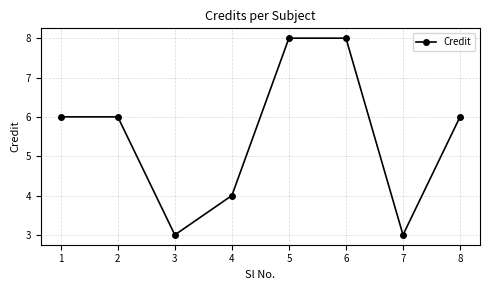

What is the difference between the maximum and minimum values?

5